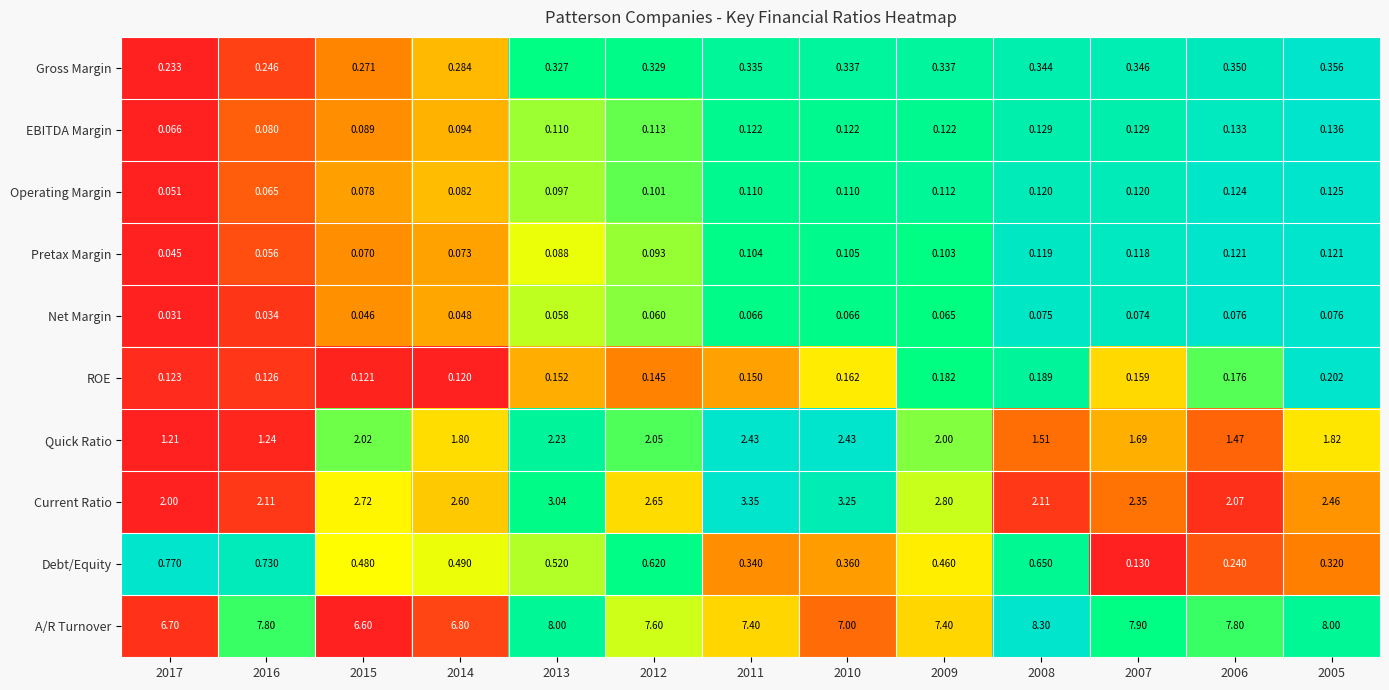

Is the value of A/R Turnover at 2016 greater than the value of Operating Margin at 2007?

Yes